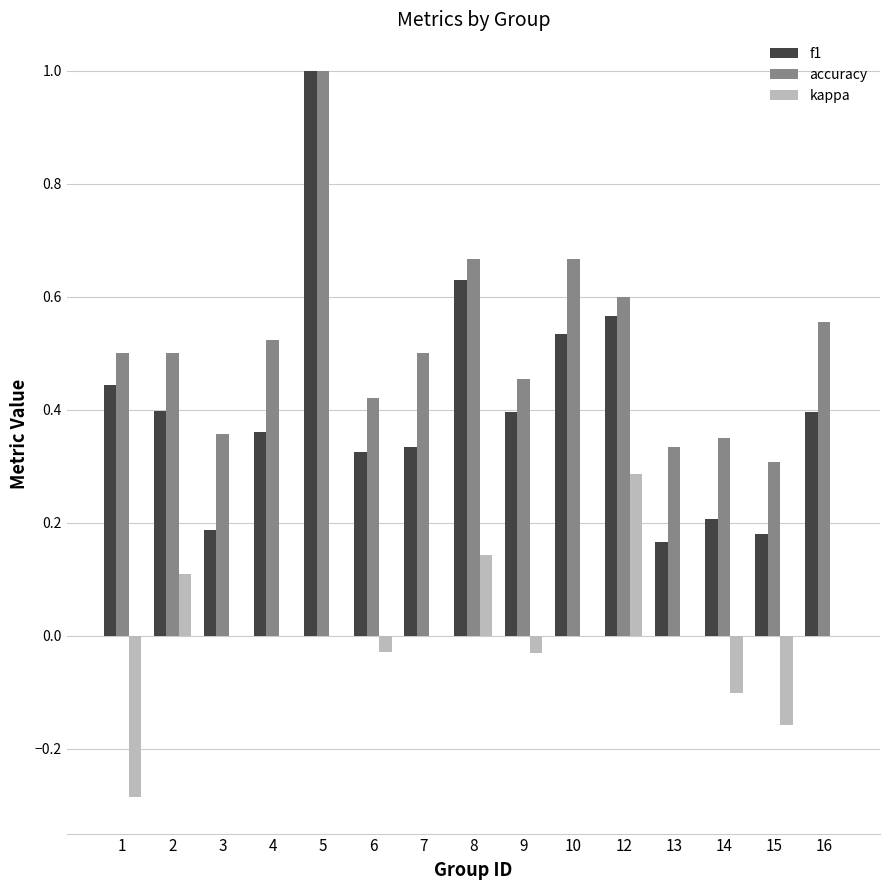

How many groups of bars are there?

15